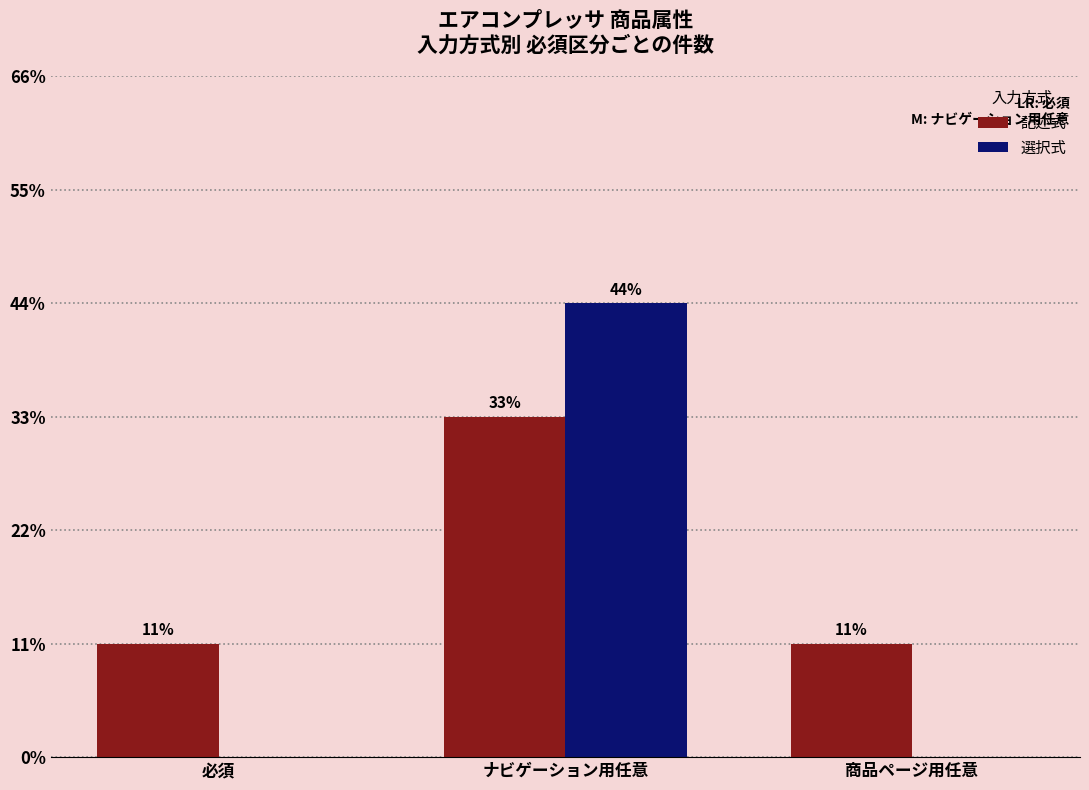

What is the label of the 2nd bar from the left?

ナビゲーション用任意